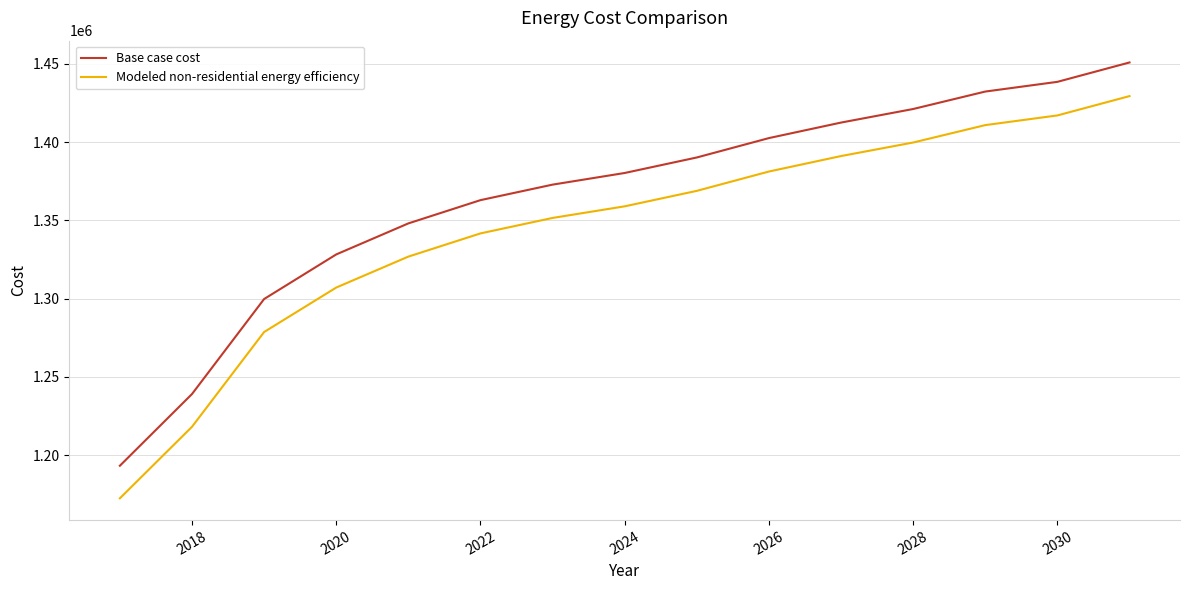

How many lines are shown in the chart?

2